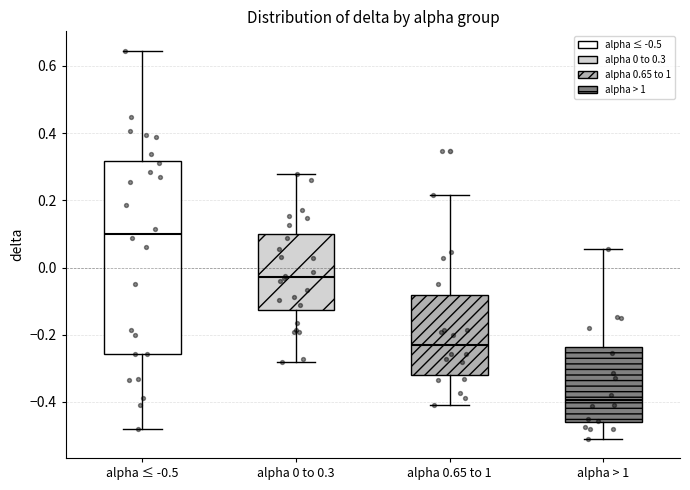

Reading left to right, transcribe this box plot: for each box, give where its median line is, the range the box spans, and where its two whiskers end, as read against the y-axis. The values are not printed on the chart, so give them approximately, as read against the axis.

alpha ≤ -0.5: median 0.10, box -0.26 to 0.32, whiskers -0.48 to 0.64
alpha 0 to 0.3: median -0.02, box -0.12 to 0.10, whiskers -0.28 to 0.28
alpha 0.65 to 1: median -0.22, box -0.32 to -0.08, whiskers -0.40 to 0.22
alpha > 1: median -0.40, box -0.46 to -0.24, whiskers -0.50 to 0.06